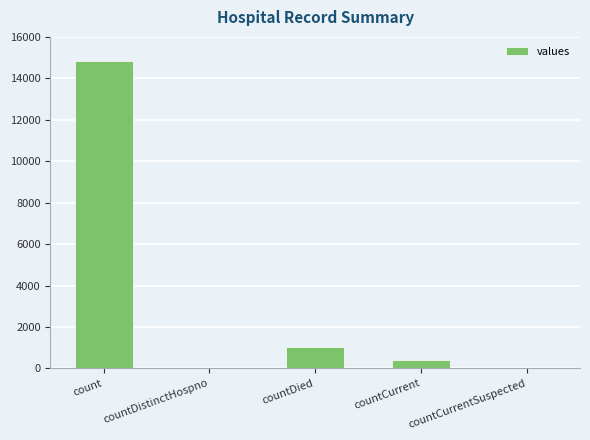

What is the change in value from count to countDied?

-13778